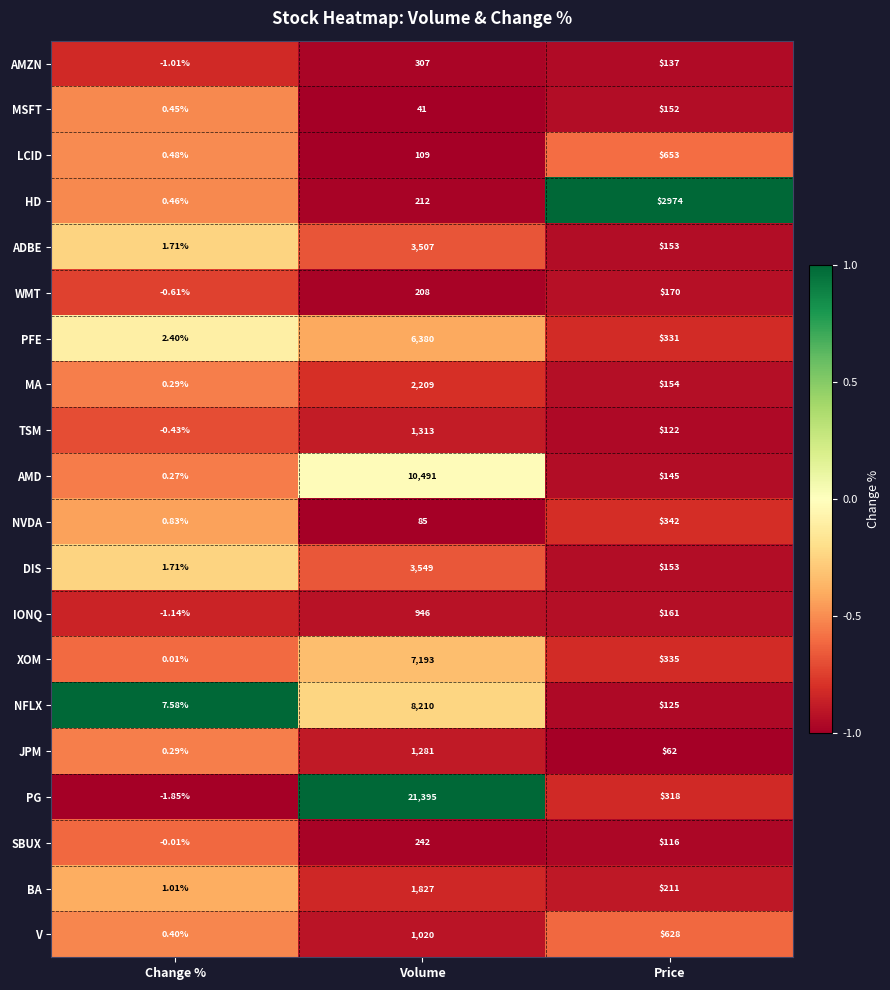

At how many categories does at least one series exceed 0?

3